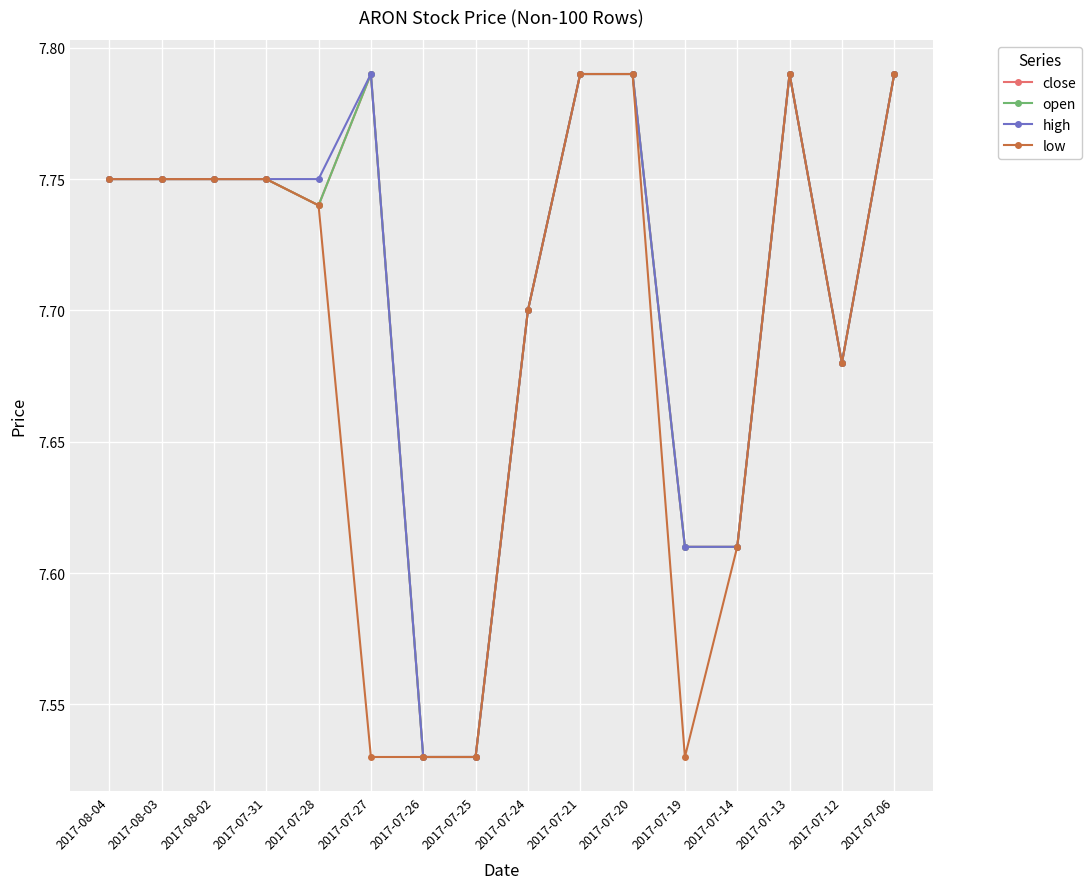

At 2017-07-31, list the series in order from smallest to largest.

close, open, high, low